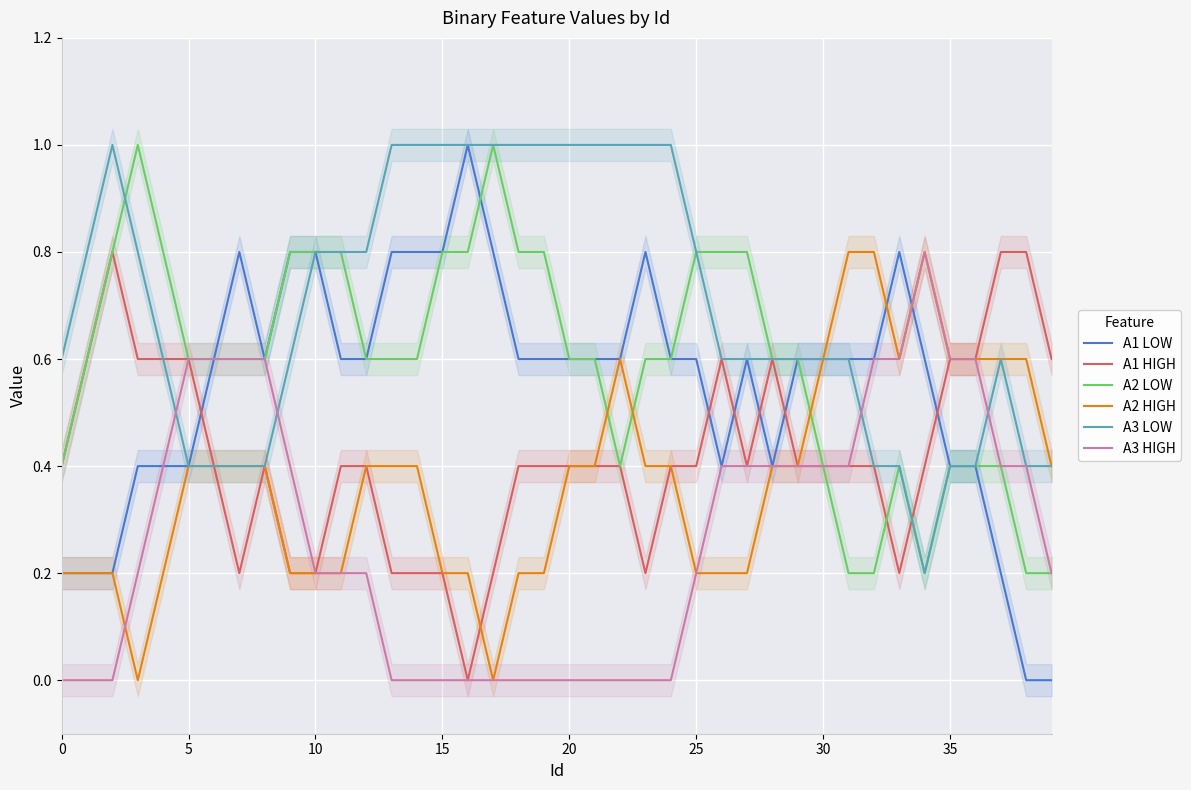

What is the maximum value for A1 HIGH?

0.8